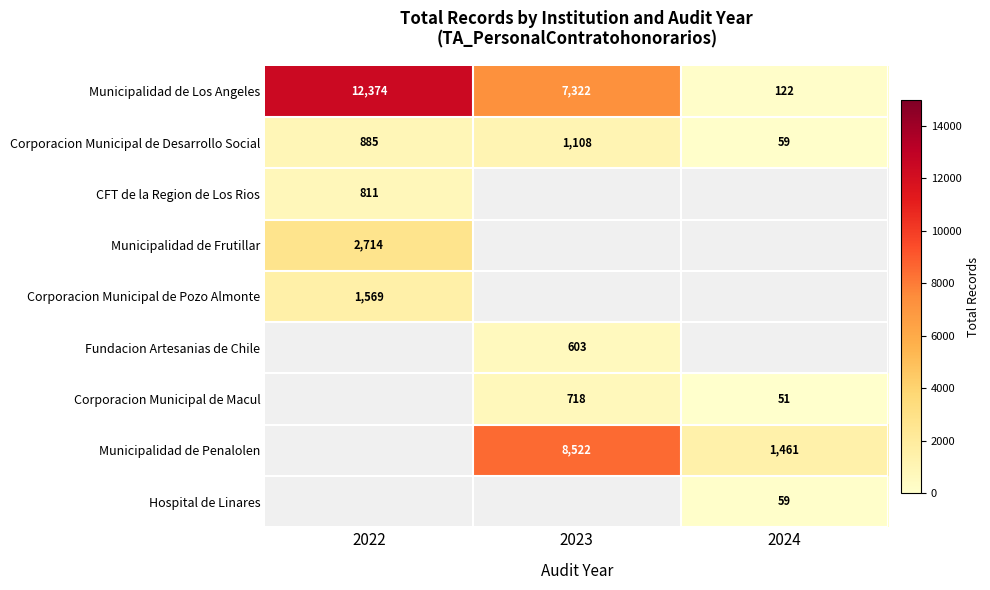

The Corporacion Municipal de Macul series shows 1132 at 2023. True or false?

False